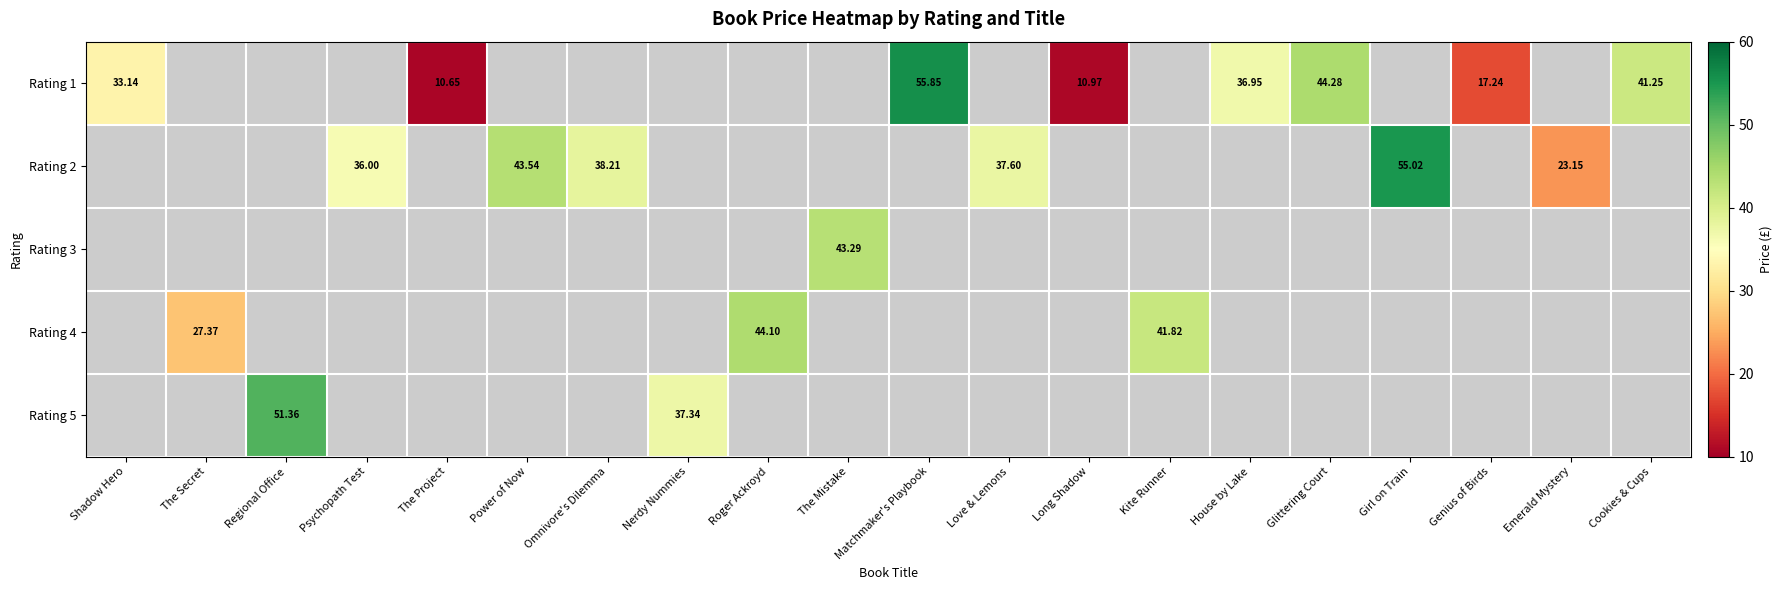

Which has a higher value, Matchmaker's Playbook or Long Shadow?

Matchmaker's Playbook